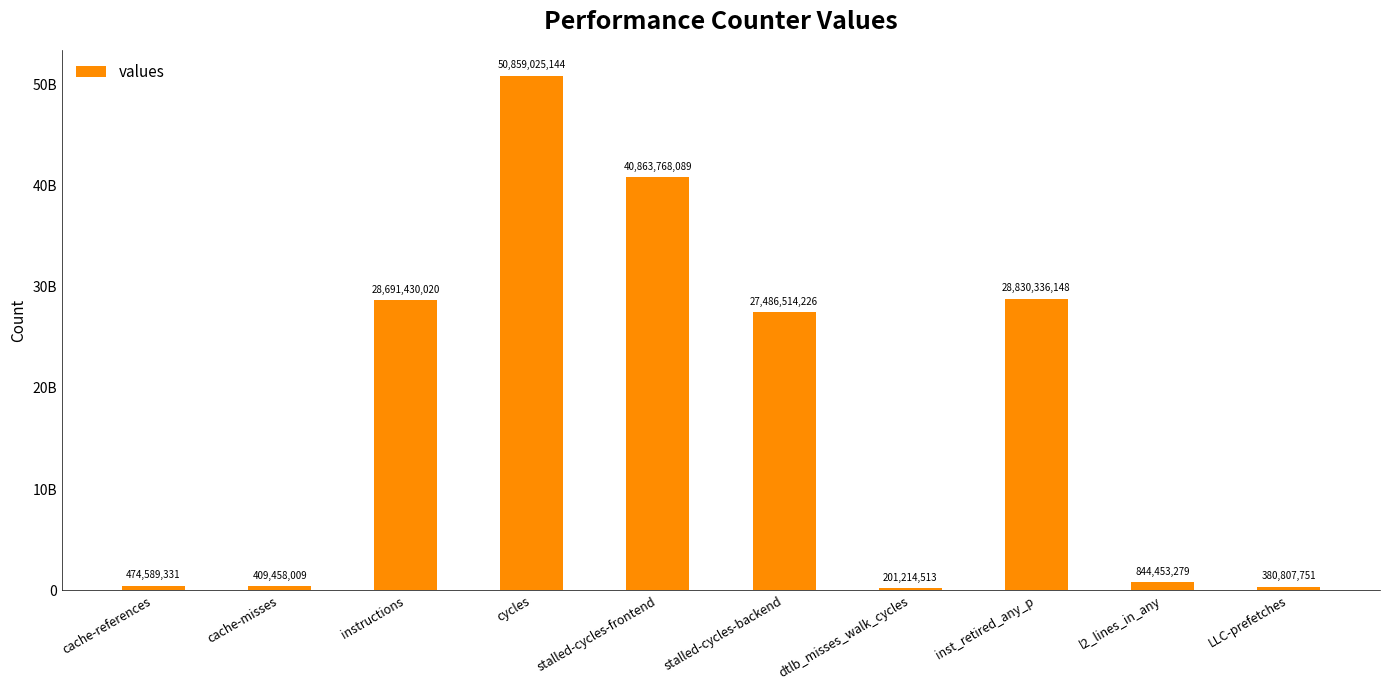

What is the average value?

17904159651